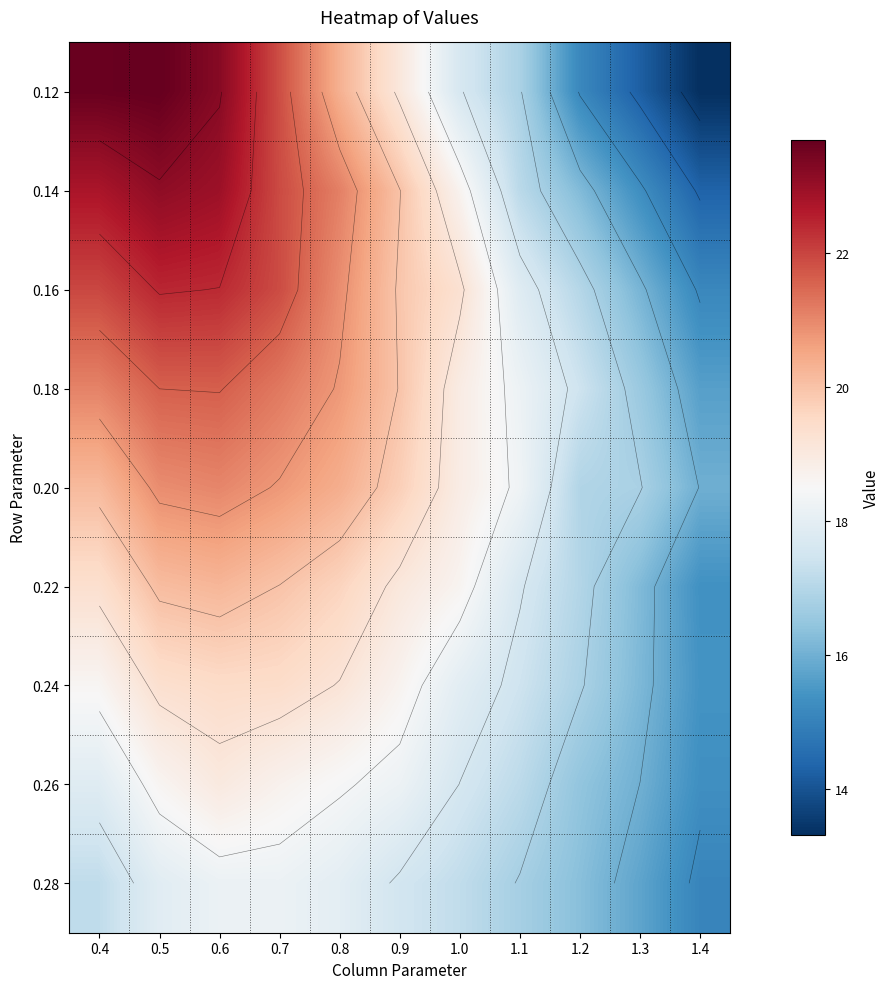

Which has a higher value, 0.4 or 1.2?

0.4